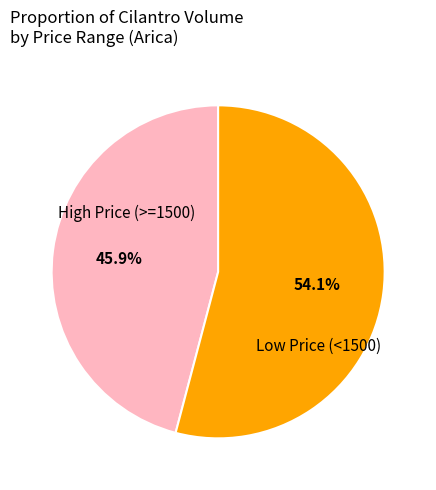

Does any single category account for the majority?

Yes